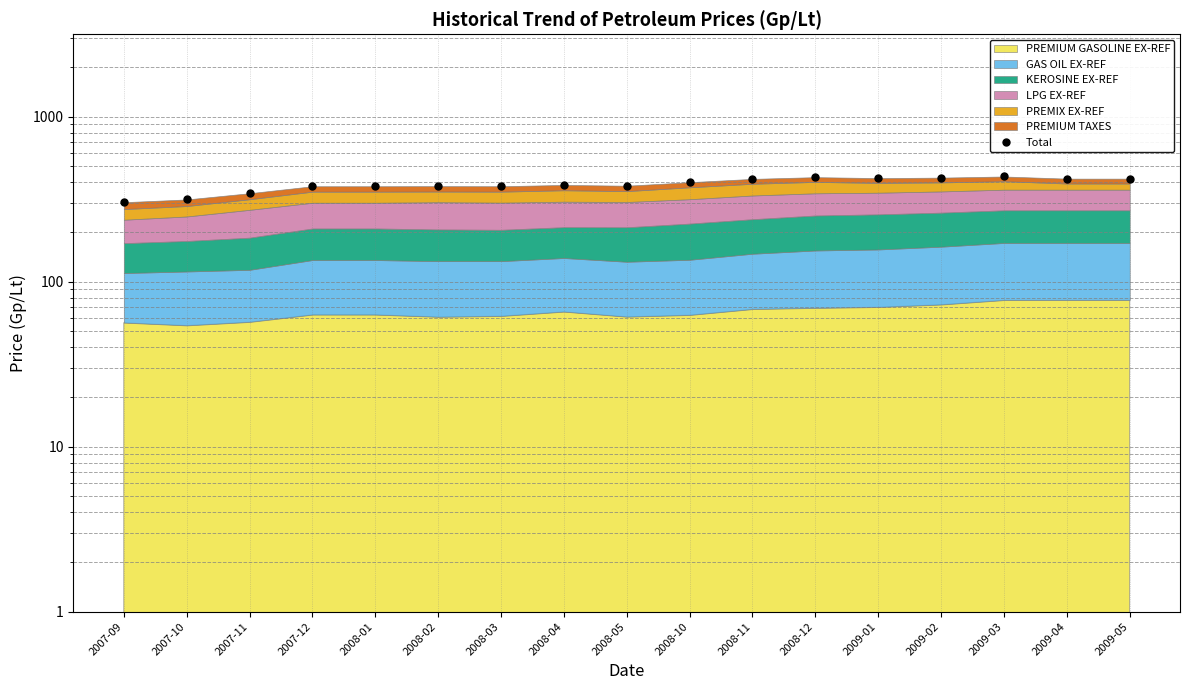

Rank the categories by value from lowest to highest.

2007-09, 2007-10, 2007-11, 2007-12, 2008-01, 2008-03, 2008-02, 2008-05, 2008-04, 2008-10, 2008-11, 2009-04, 2009-05, 2009-01, 2009-02, 2008-12, 2009-03